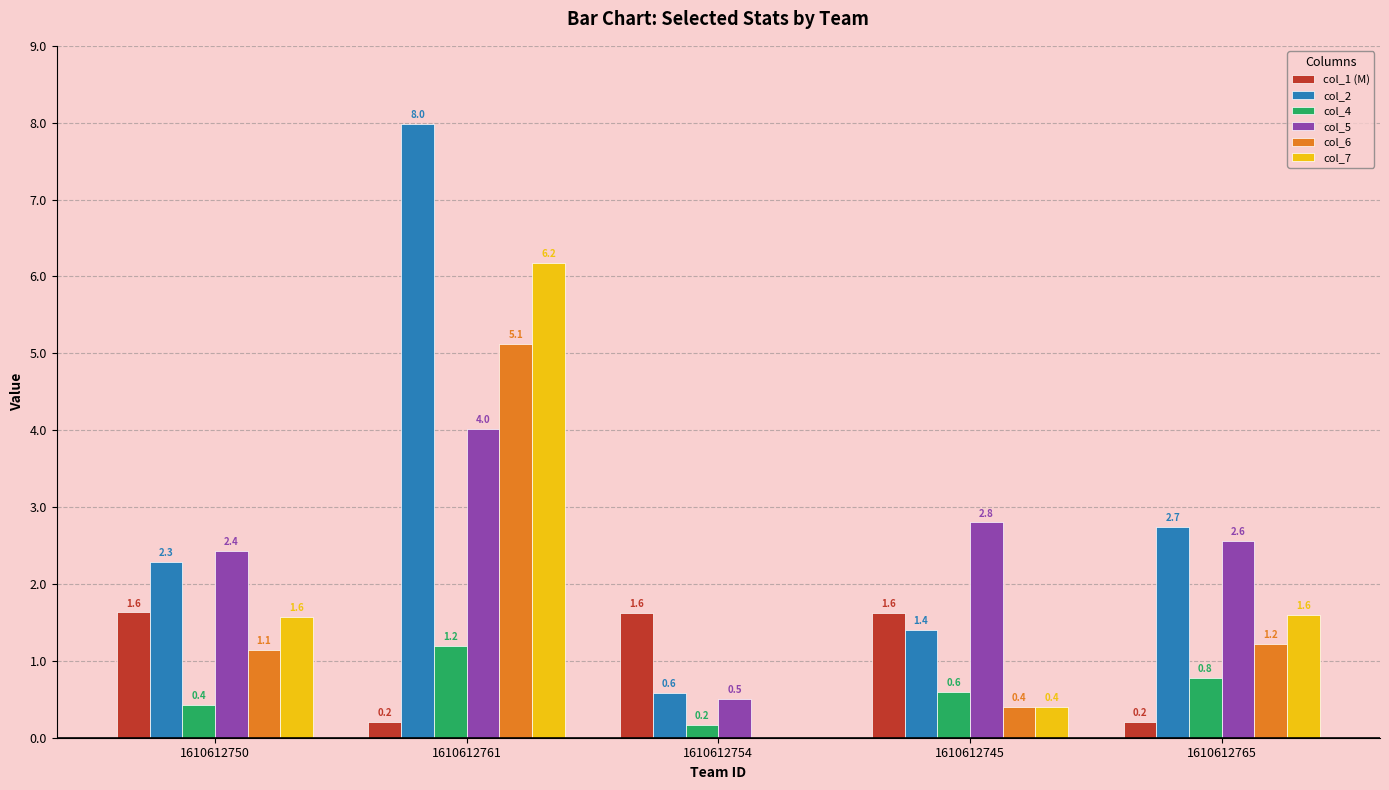

Which series changed the most between 1610612761 and 1610612745?

col_2